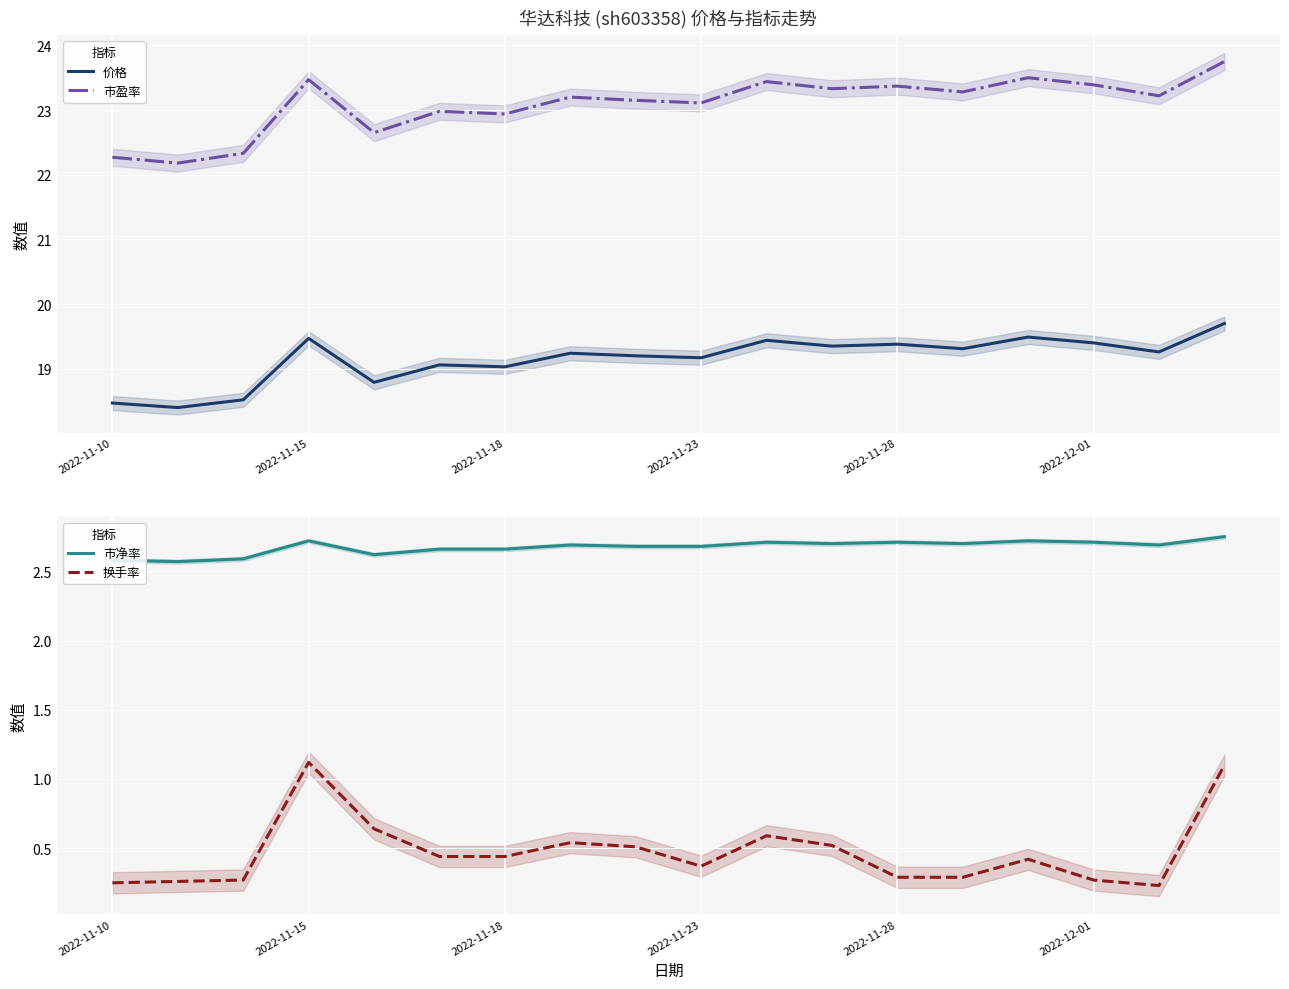

True or false: 市盈率 and 价格 cross at least once.

False